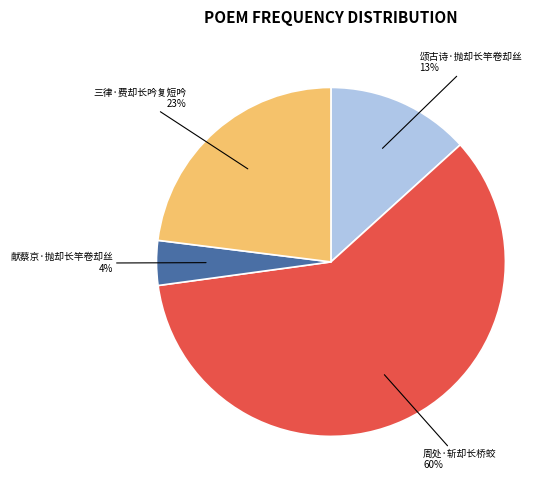

Is there any slice that represents more than half of the pie?

Yes